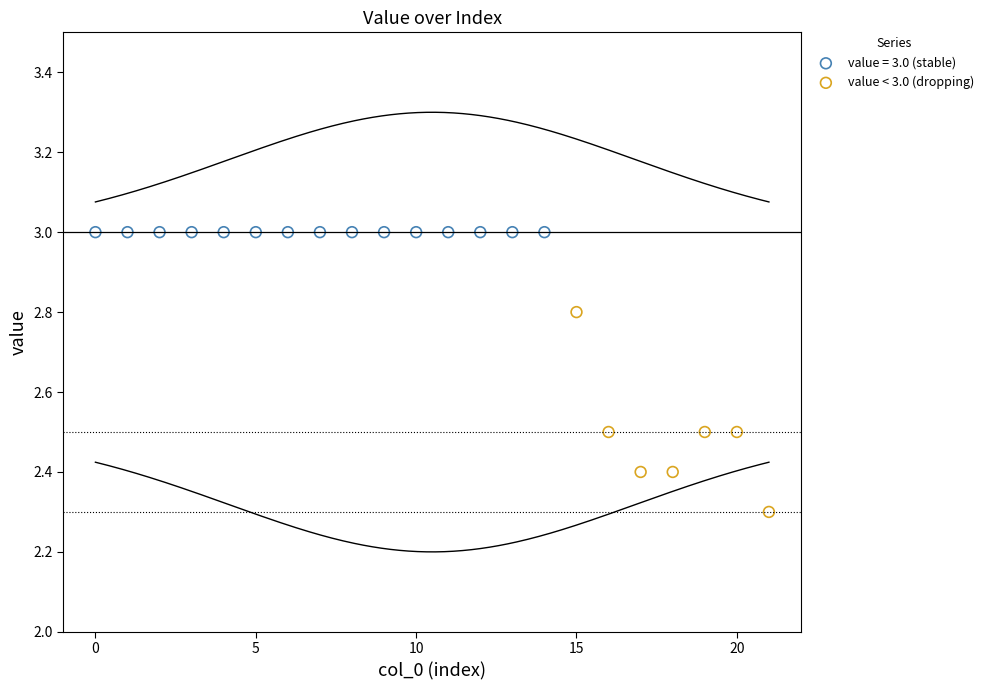

Which series contains the highest Y value?

value = 3.0 (stable)